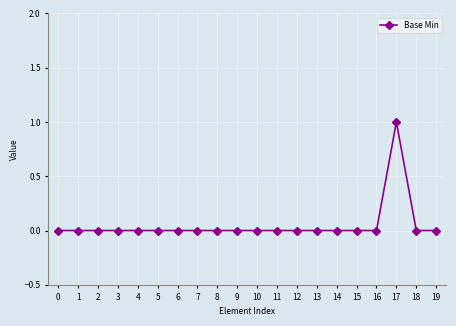

Reading left to right, transcribe all the data shown in this chart.

0	0	0	0	0	0	0	0	0	0	0	0	0	0	0	0	0	1	0	0